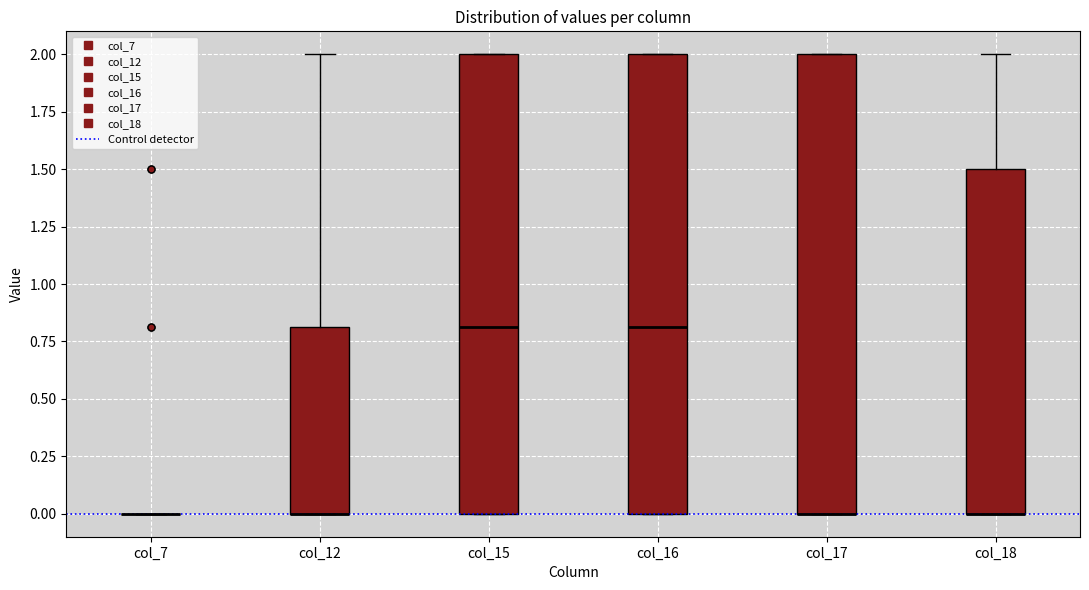

Reading left to right, transcribe this box plot: for each box, give where its median line is, the range the box spans, and where its two whiskers end, as read against the y-axis. The values are not printed on the chart, so give them approximately, as read against the axis.

col_7: box collapsed to a line at 0.0, whiskers 0.0 to 0.0
col_12: median 0.0 (drawn on the box's lower edge), box 0.0 to 0.8, whiskers 0.0 to 2.0
col_15: median 0.8, box 0.0 to 2.0, whiskers 0.0 to 2.0
col_16: median 0.8, box 0.0 to 2.0, whiskers 0.0 to 2.0
col_17: median 0.0 (drawn on the box's lower edge), box 0.0 to 2.0, whiskers 0.0 to 2.0
col_18: median 0.0 (drawn on the box's lower edge), box 0.0 to 1.5, whiskers 0.0 to 2.0